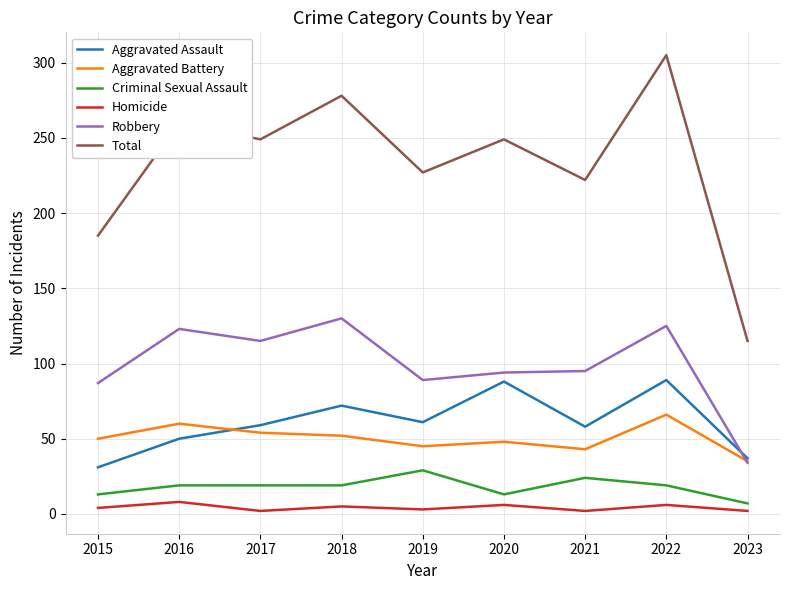

What is the minimum value shown in the chart?

2